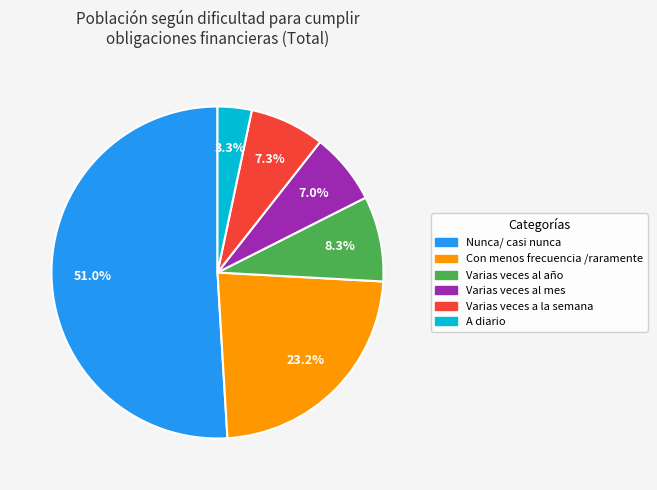

What is the total percentage of Varias veces al año and Varias veces al mes?

15.3%